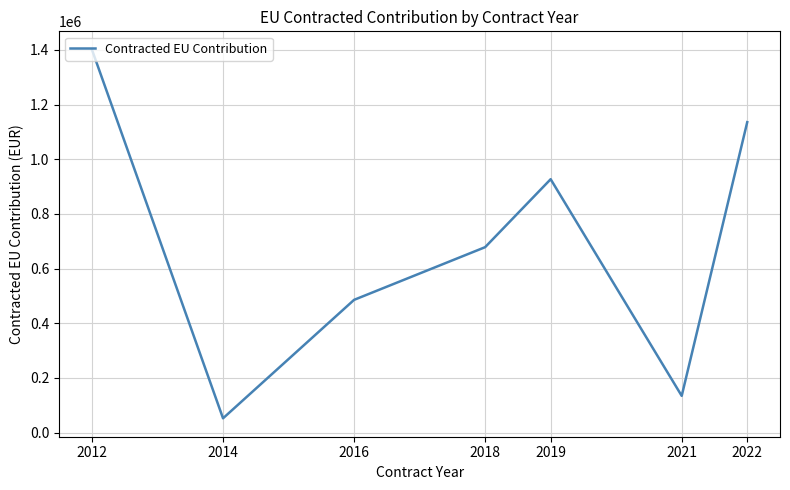

Where is the data nearest to the value 726414?

2018